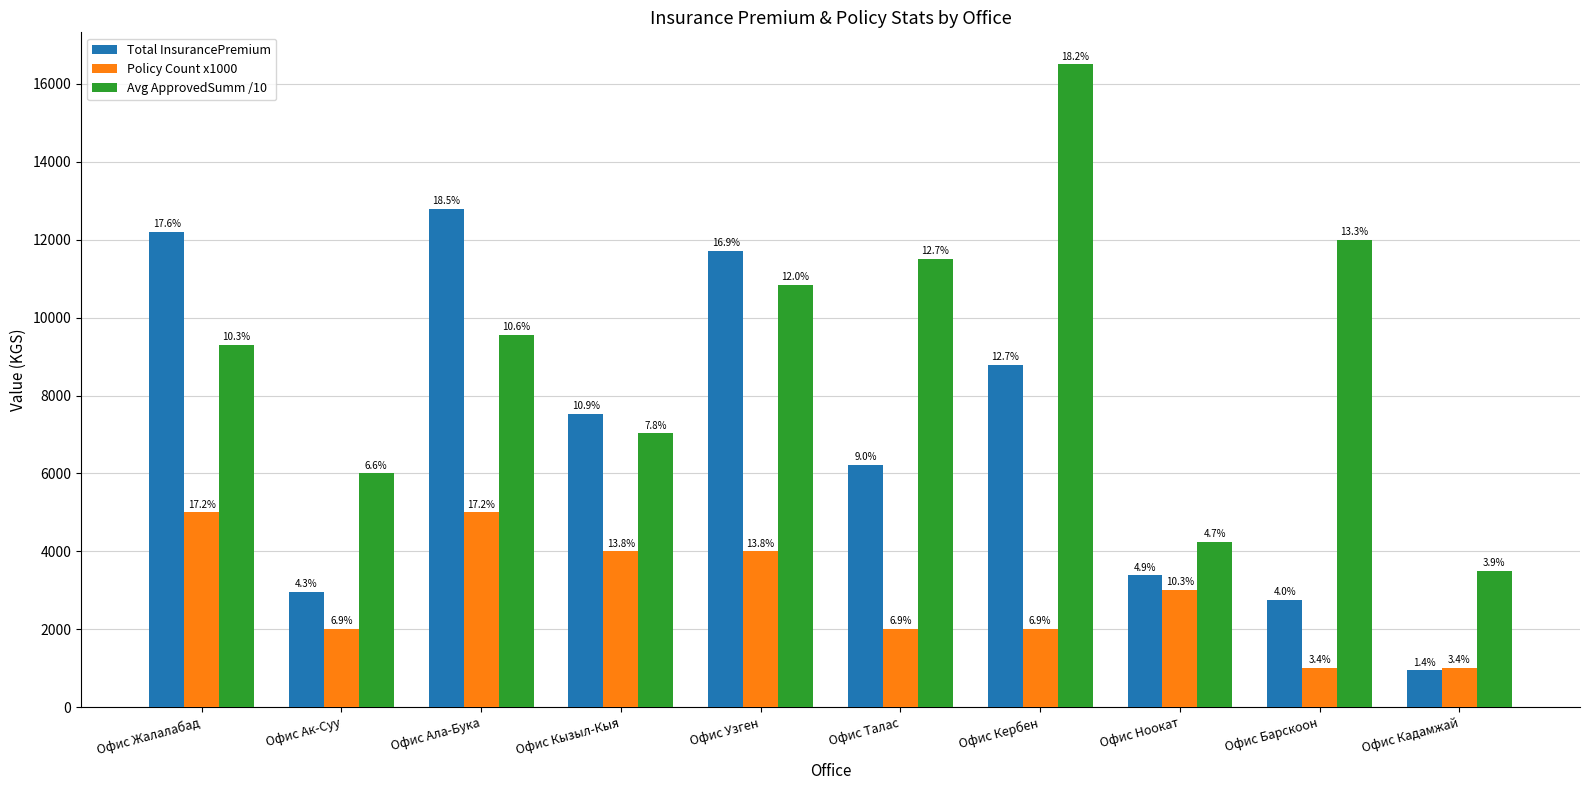

The Avg ApprovedSumm /10 series shows 6000.0 at Офис Ак-Суу. True or false?

True